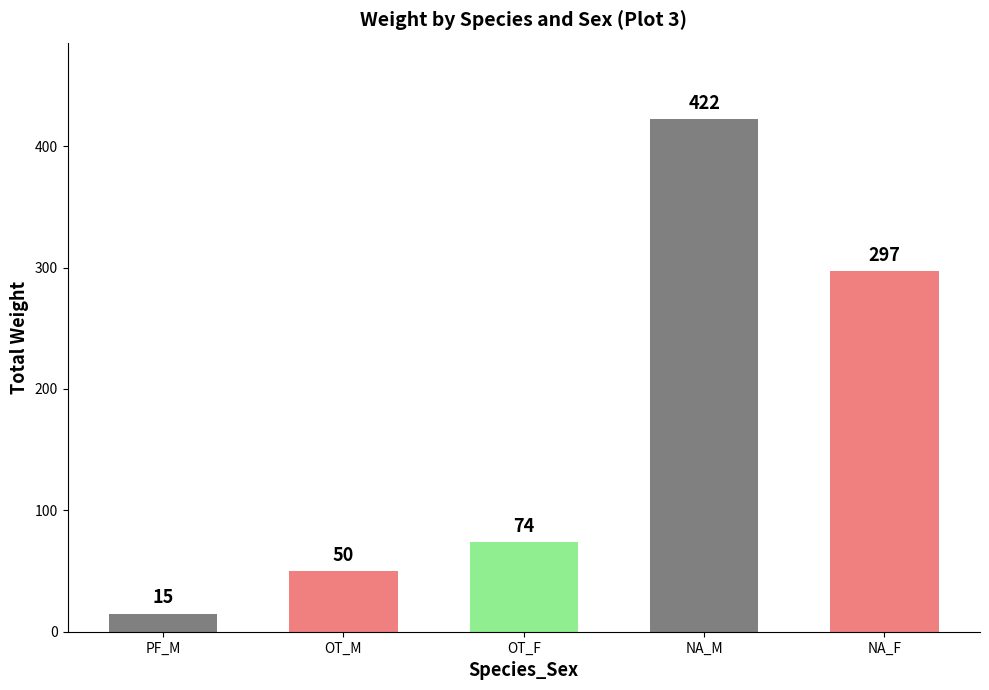

How many series are shown in this chart?

1